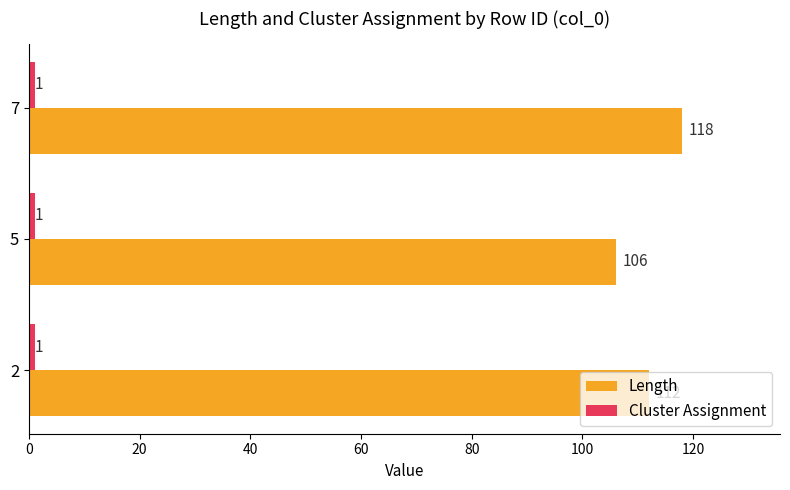

Which label corresponds to the largest value in the chart?

7